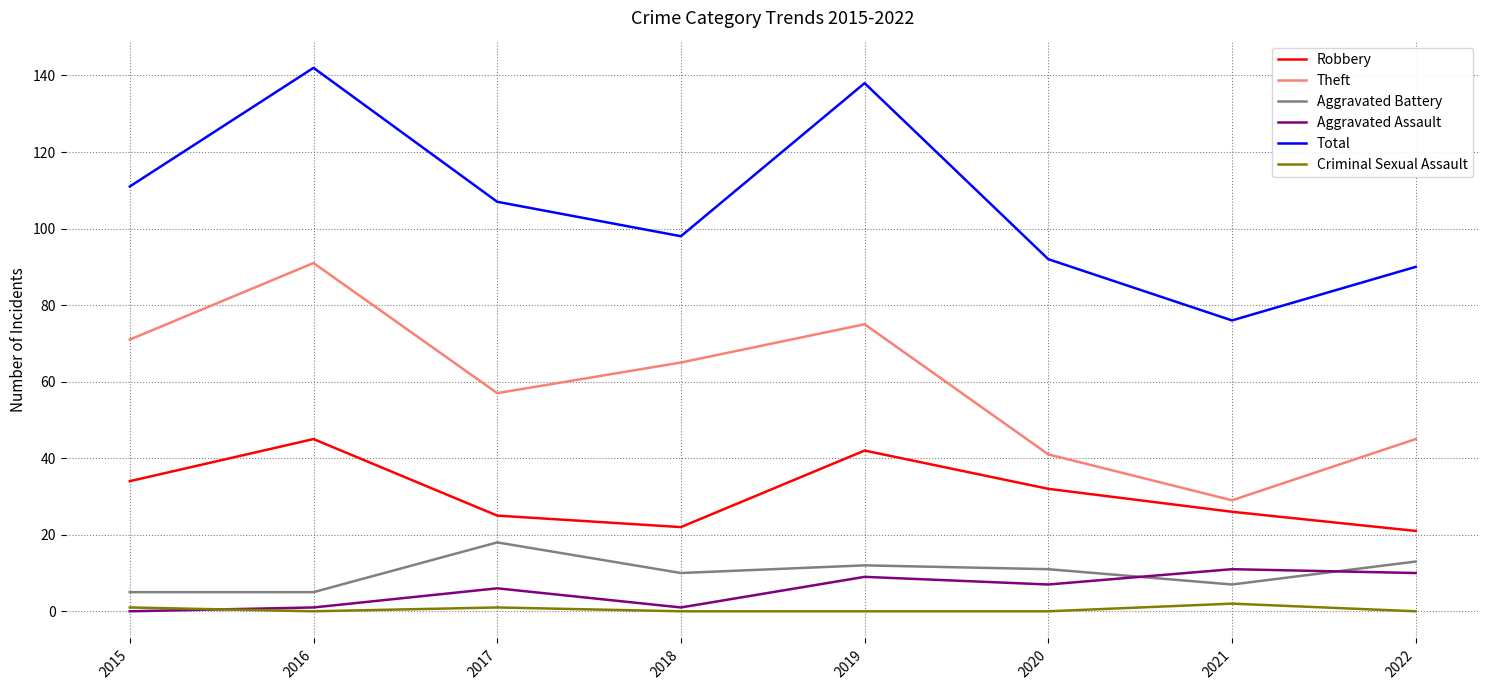

At how many categories does at least one series exceed 137?

2